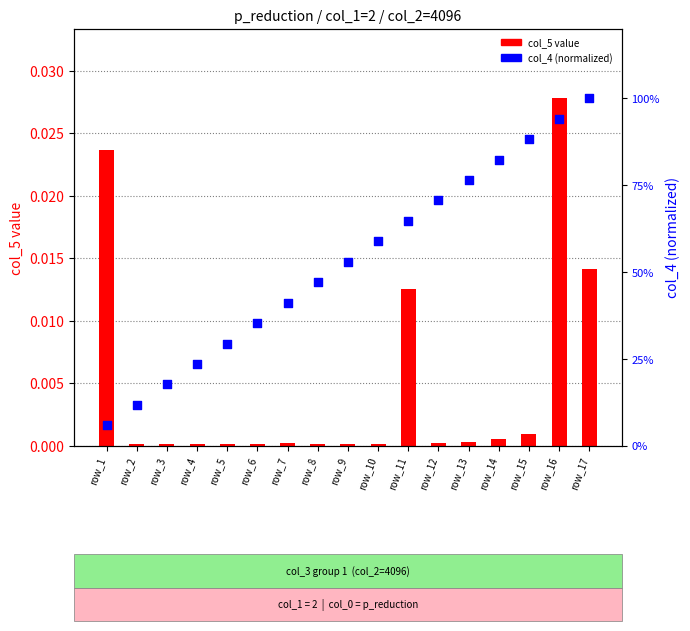

At which category is the sum across all series the highest?

row_17